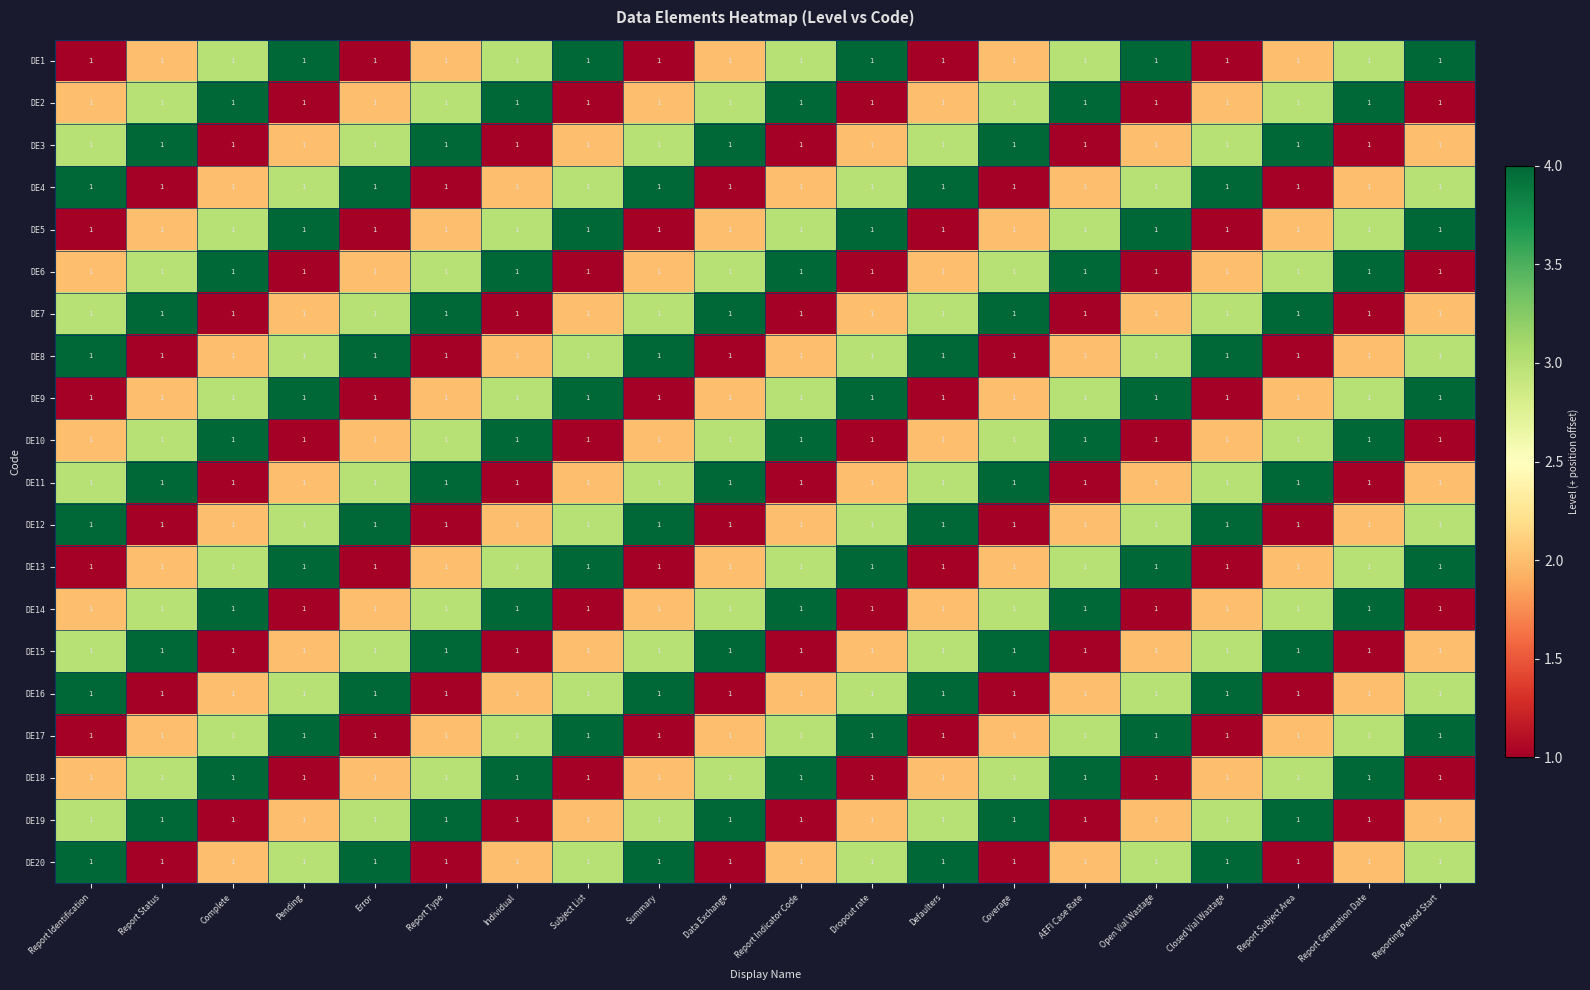

Rank the series by their maximum value, from lowest to highest.

DE1, DE2, DE3, DE4, DE5, DE6, DE7, DE8, DE9, DE10, DE11, DE12, DE13, DE14, DE15, DE16, DE17, DE18, DE19, DE20